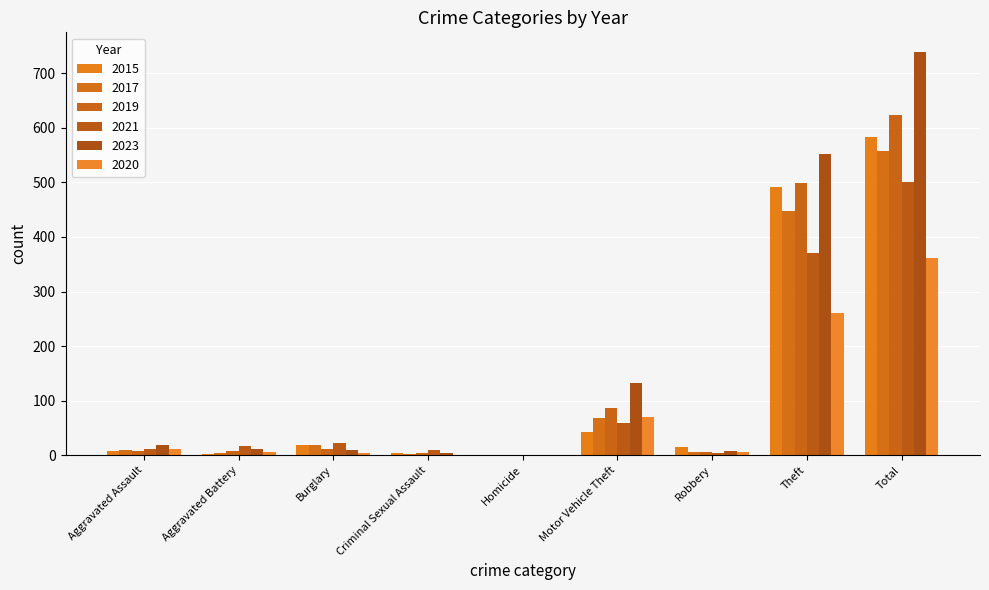

Count the number of data series in this chart.

6